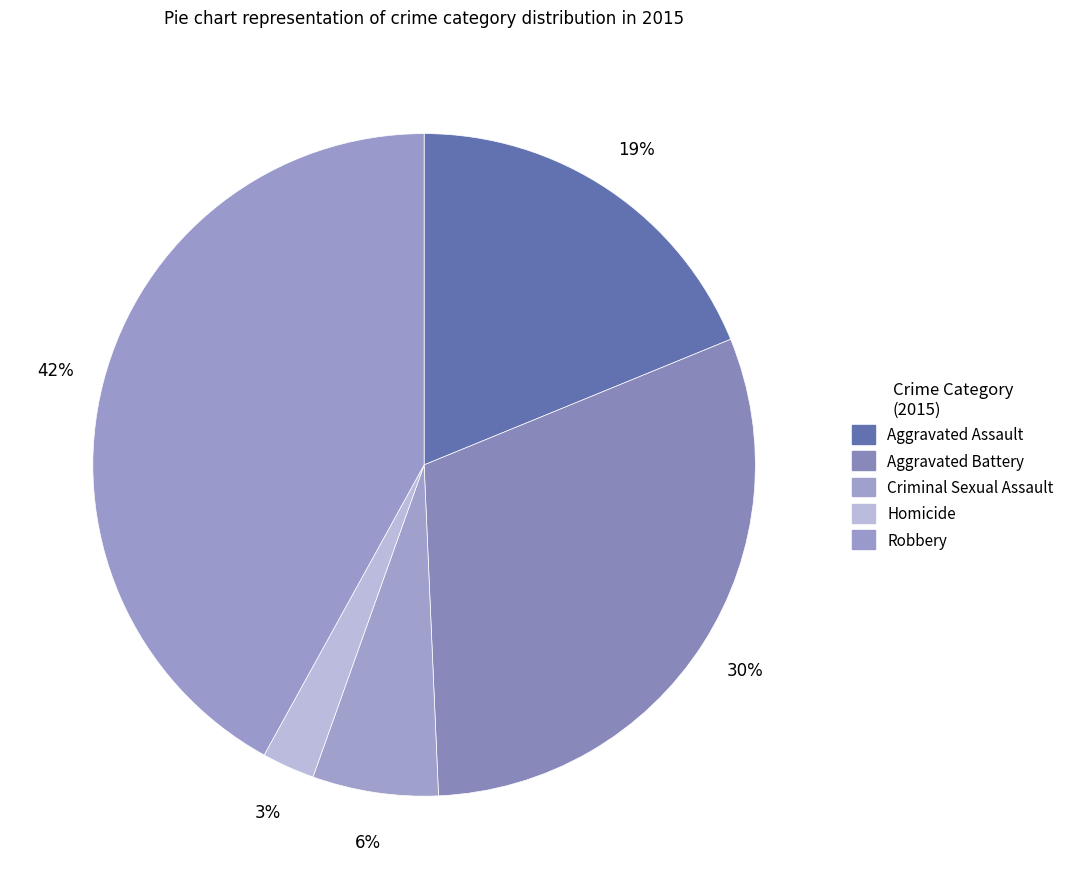

How many segments does this pie chart have?

5